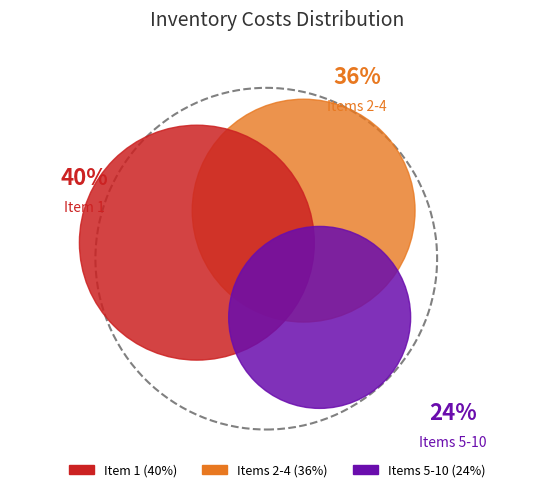

Is it true that 8 is 4% of the pie?

True